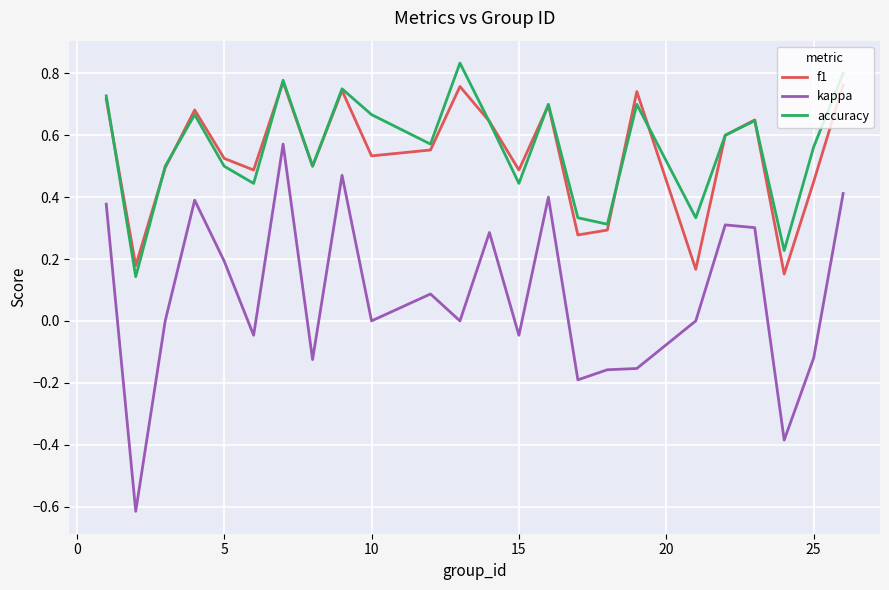

What is the smallest value displayed?

-0.6